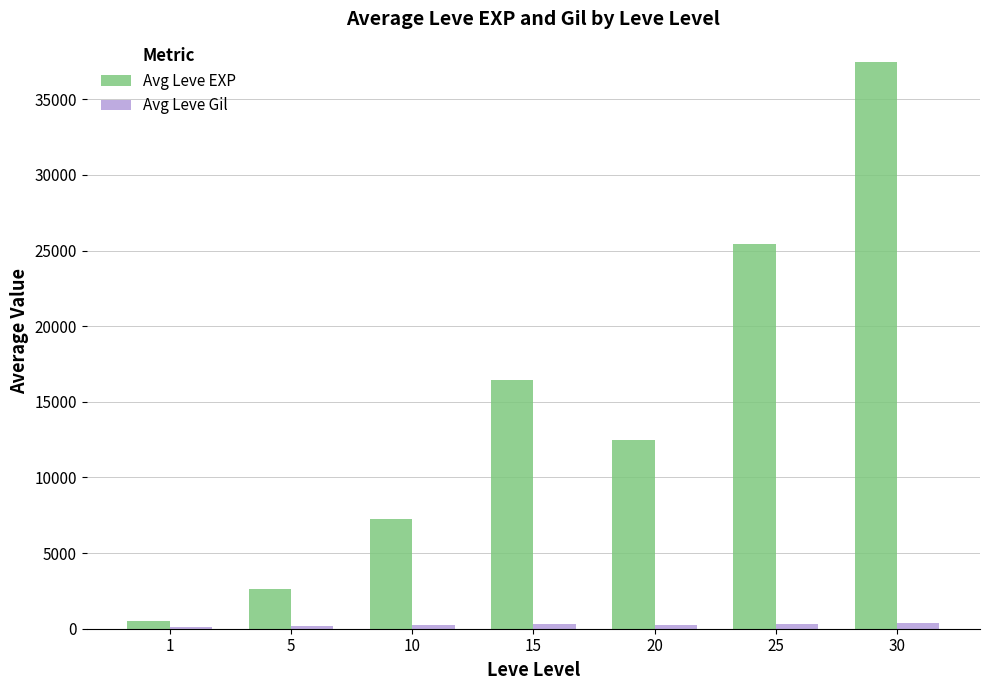

Between 1 and 10, which series saw the biggest shift?

Avg Leve EXP